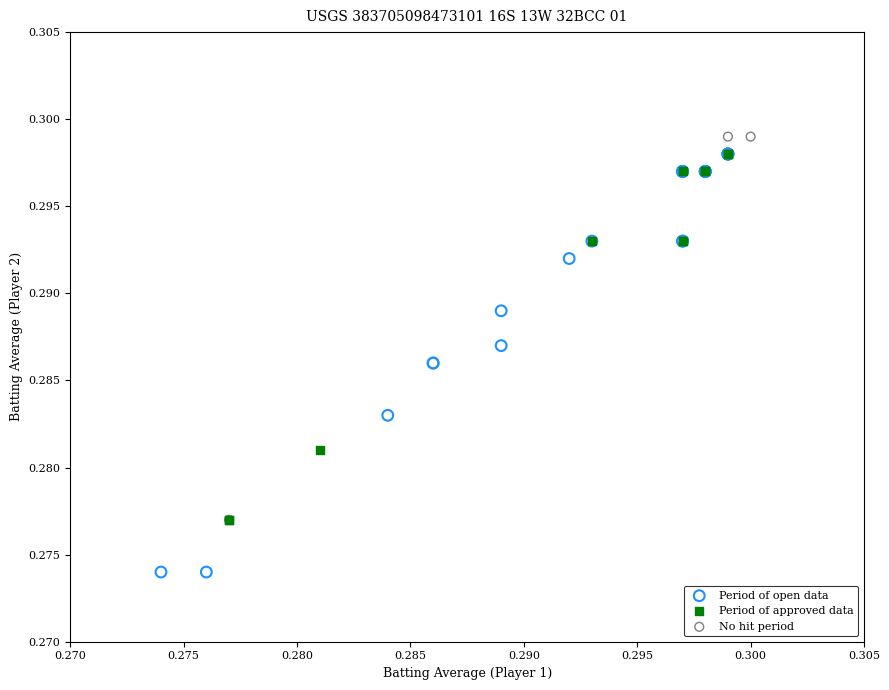

Which series reaches the maximum Y coordinate?

No hit period